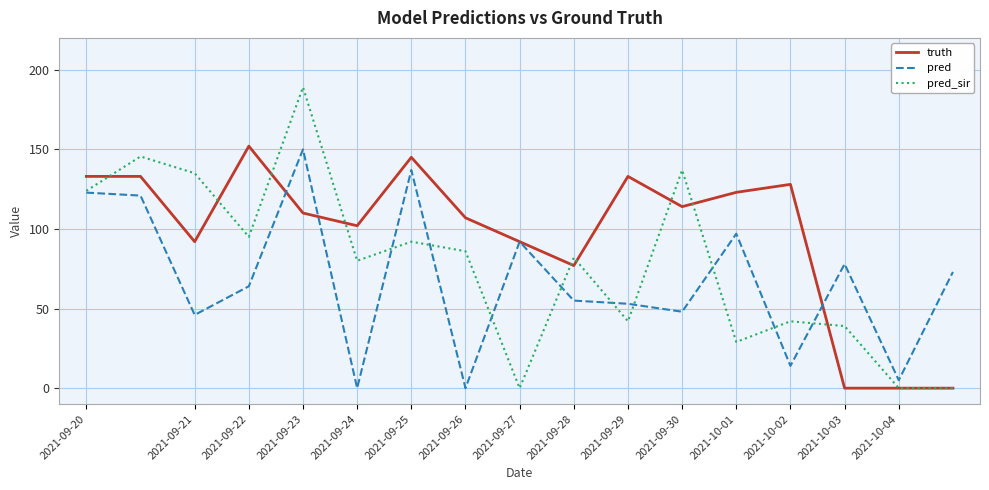

Which series has the largest range (max minus min)?

pred_sir